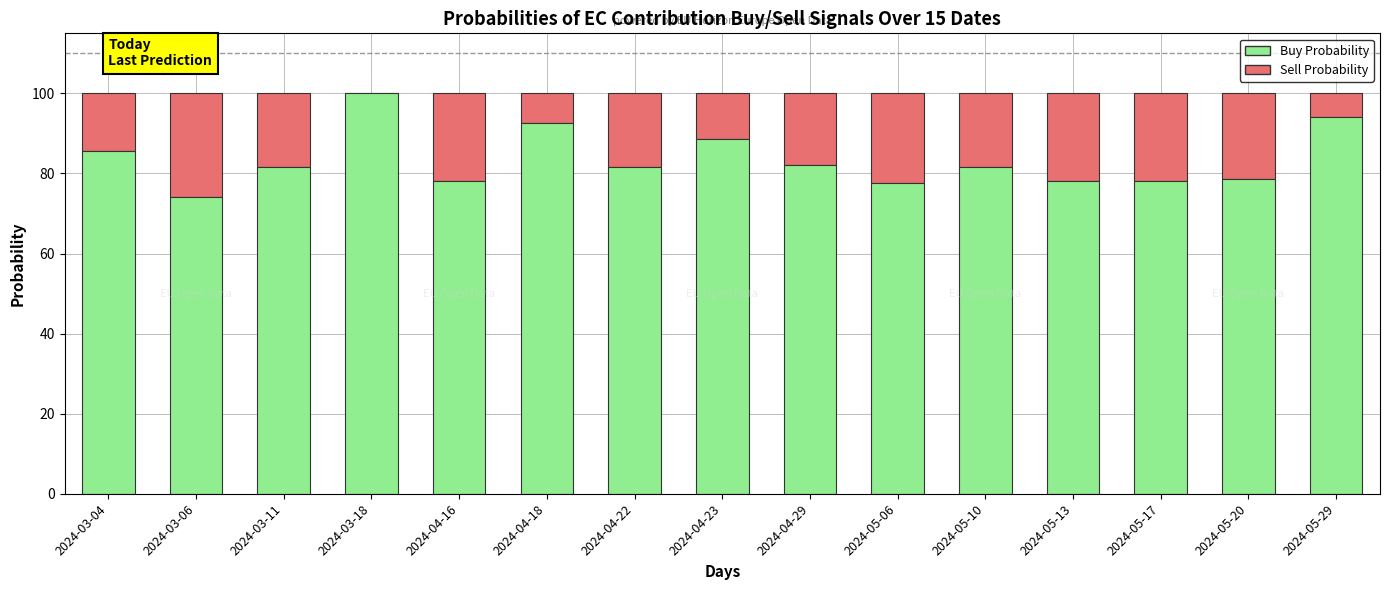

Is it true that Buy Probability equals 34.7 at 2024-05-17?

False